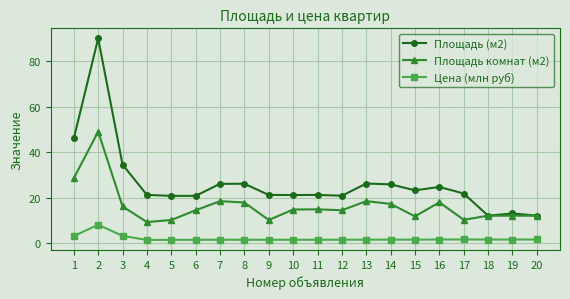

Rank the series by their average value, from highest to lowest.

Площадь (м2), Площадь комнат (м2), Цена (млн руб)